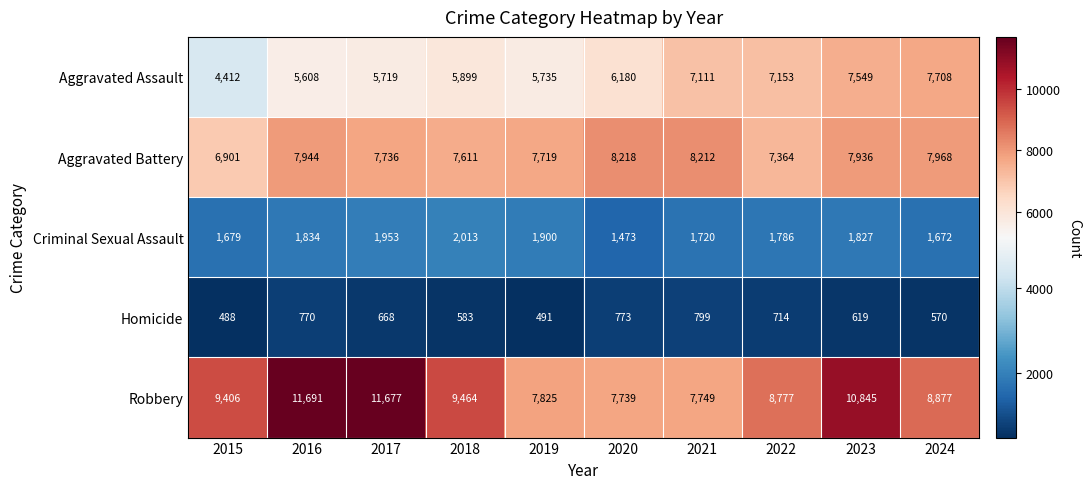

At how many categories does at least one series exceed 7132?

10